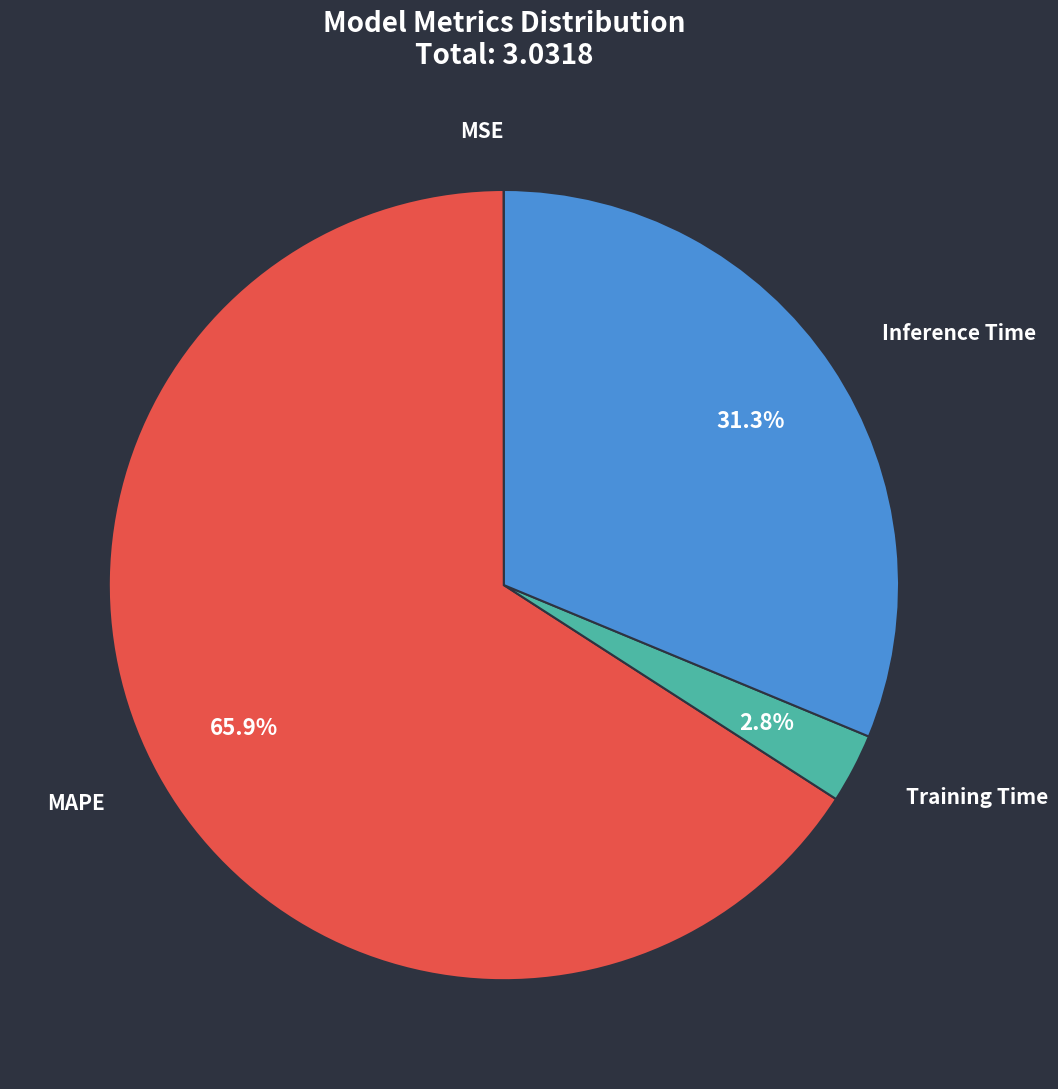

Which category has the biggest portion of the pie?

MAPE